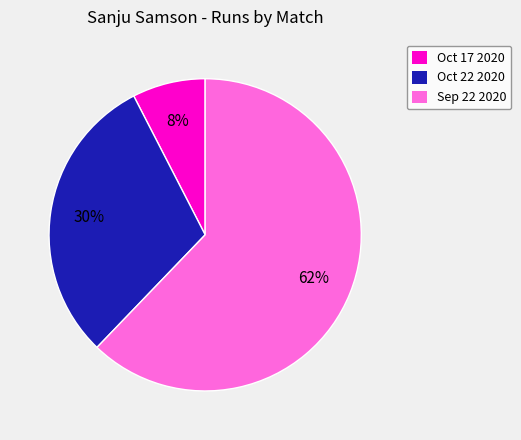

What is the largest slice in the pie chart?

Sep 22 2020